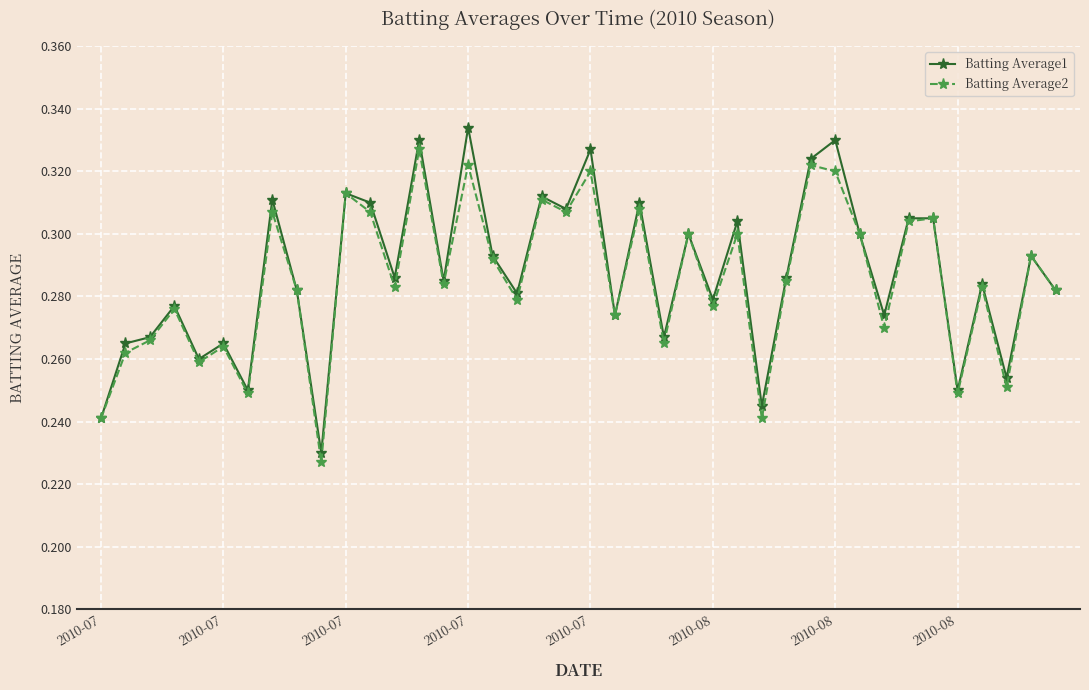

Which series has the widest spread of values?

Batting Average1